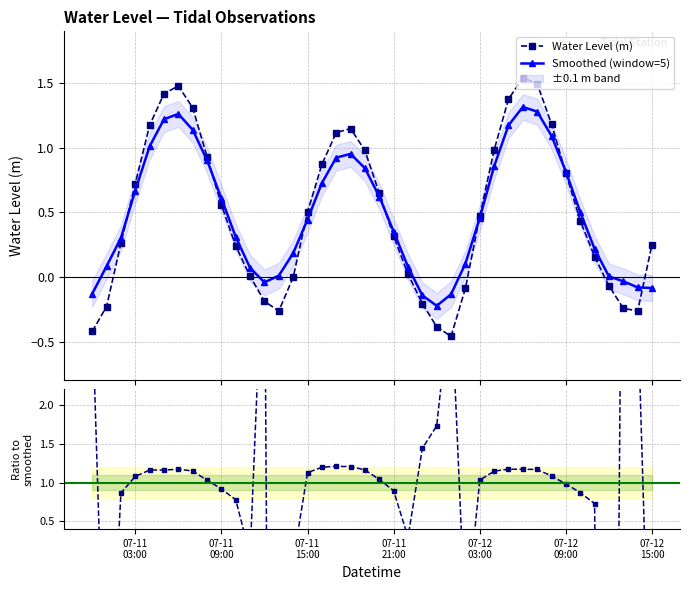

Reading left to right, transcribe all the data shown in this chart.

Water Level (m): -0.4	-0.2	0.3	0.7	1.2	1.4	1.5	1.3	0.9	0.6	0.2	0.0	-0.2	-0.3	-0.0	0.5	0.9	1.1	1.1	1.0	0.6	0.3	0.0	-0.2	-0.4	-0.5	-0.1	0.5	1.0	1.4	1.5	1.5	1.2	0.8	0.4	0.2	-0.1	-0.2	-0.3	0.3
Smoothed (window=5): -0.1	0.1	0.3	0.7	1.0	1.2	1.3	1.1	0.9	0.6	0.3	0.1	-0.0	0.0	0.2	0.4	0.7	0.9	1.0	0.8	0.6	0.4	0.1	-0.1	-0.2	-0.1	0.1	0.5	0.9	1.2	1.3	1.3	1.1	0.8	0.5	0.2	0.0	-0.0	-0.1	-0.1
Ratio to smoothed: 3.3	-2.7	0.9	1.1	1.2	1.2	1.2	1.1	1.0	0.9	0.8	0.1	4.5	-24.9	-0.0	1.1	1.2	1.2	1.2	1.2	1.0	0.9	0.3	1.4	1.7	3.4	-0.8	1.0	1.1	1.2	1.2	1.2	1.1	1.0	0.9	0.7	-15.6	7.4	3.3	-3.0